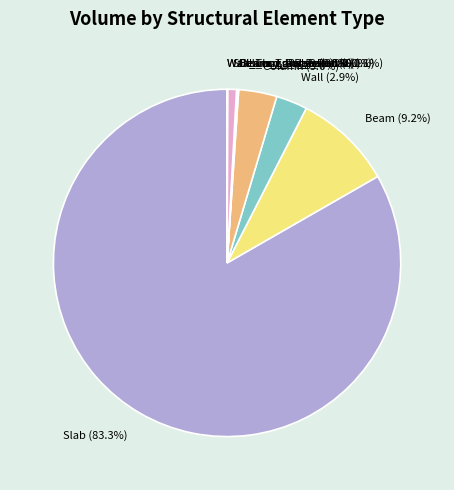

Is the sum of Wall and Slab_Long_Rebar greater than half?

No